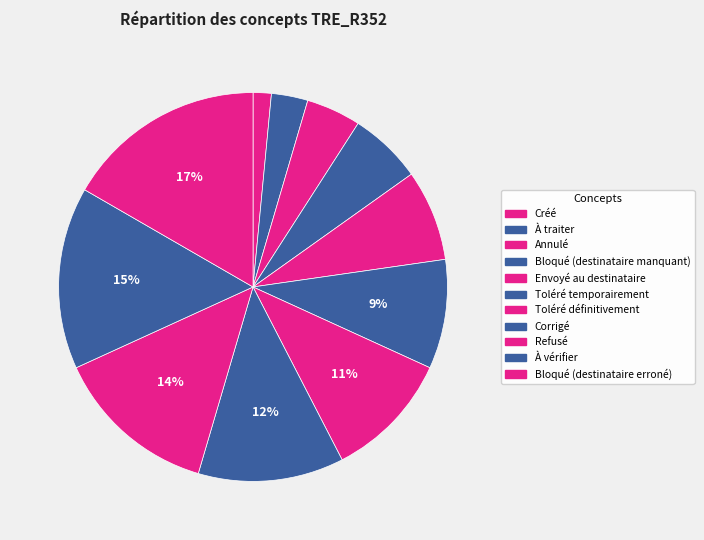

Rank the categories by value from highest to lowest.

Bloqué (destinataire erroné), À vérifier, Refusé, Corrigé, Toléré définitivement, Toléré temporairement, Envoyé au destinataire, Bloqué (destinataire manquant), Annulé, À traiter, Créé